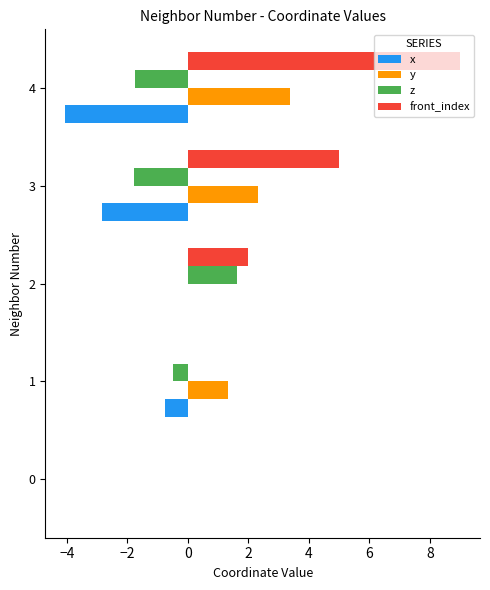

Which series has the largest range (max minus min)?

front_index